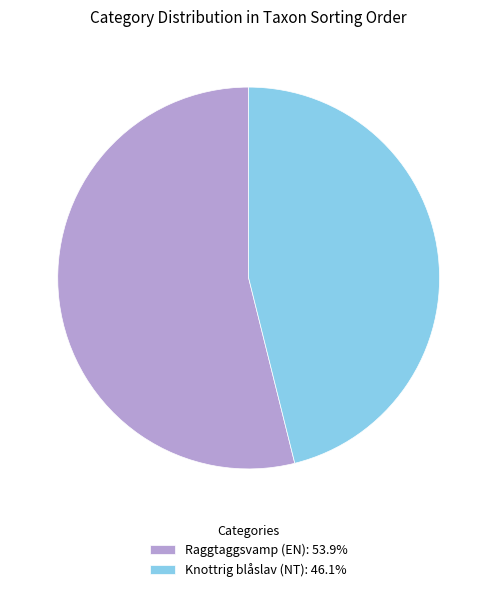

Approximately how many times larger is the value at Raggtaggsvamp (EN): 53.9% compared to Knottrig blåslav (NT): 46.1%?

1.2